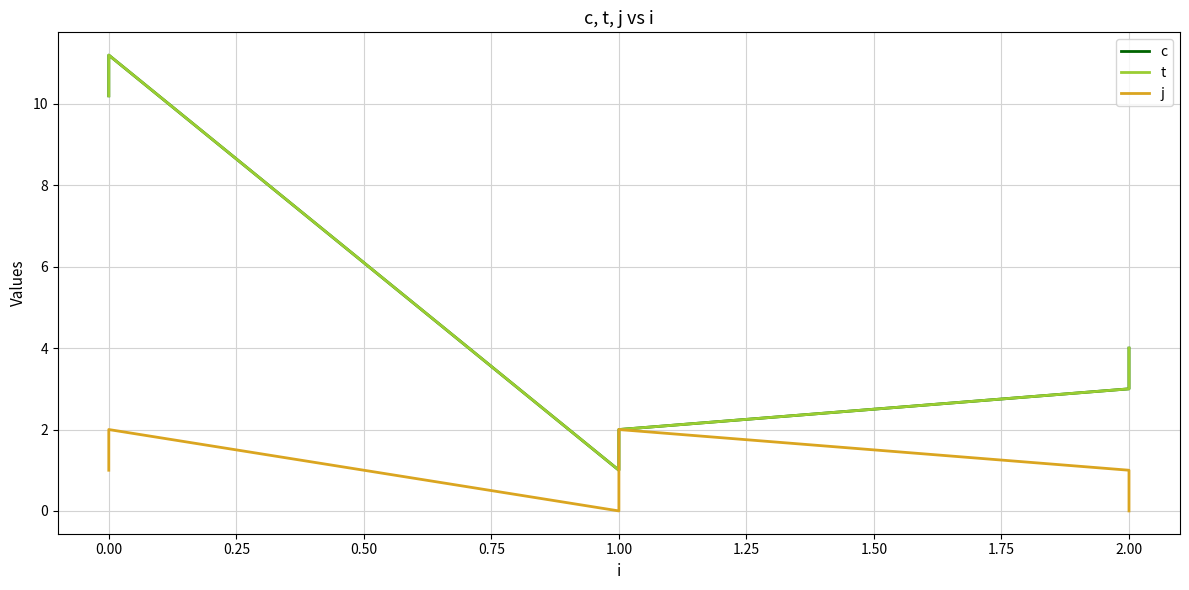

True or false: c and t cross at least once.

False